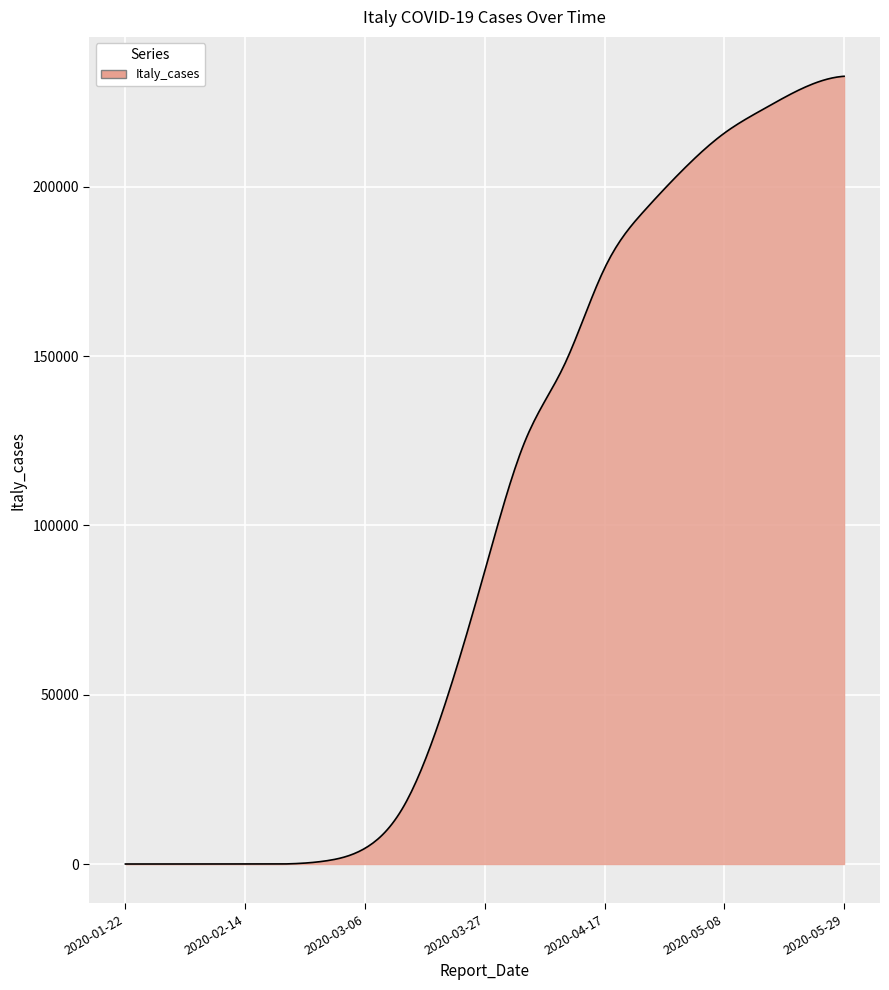

What is the maximum value shown in the chart?

232664.0